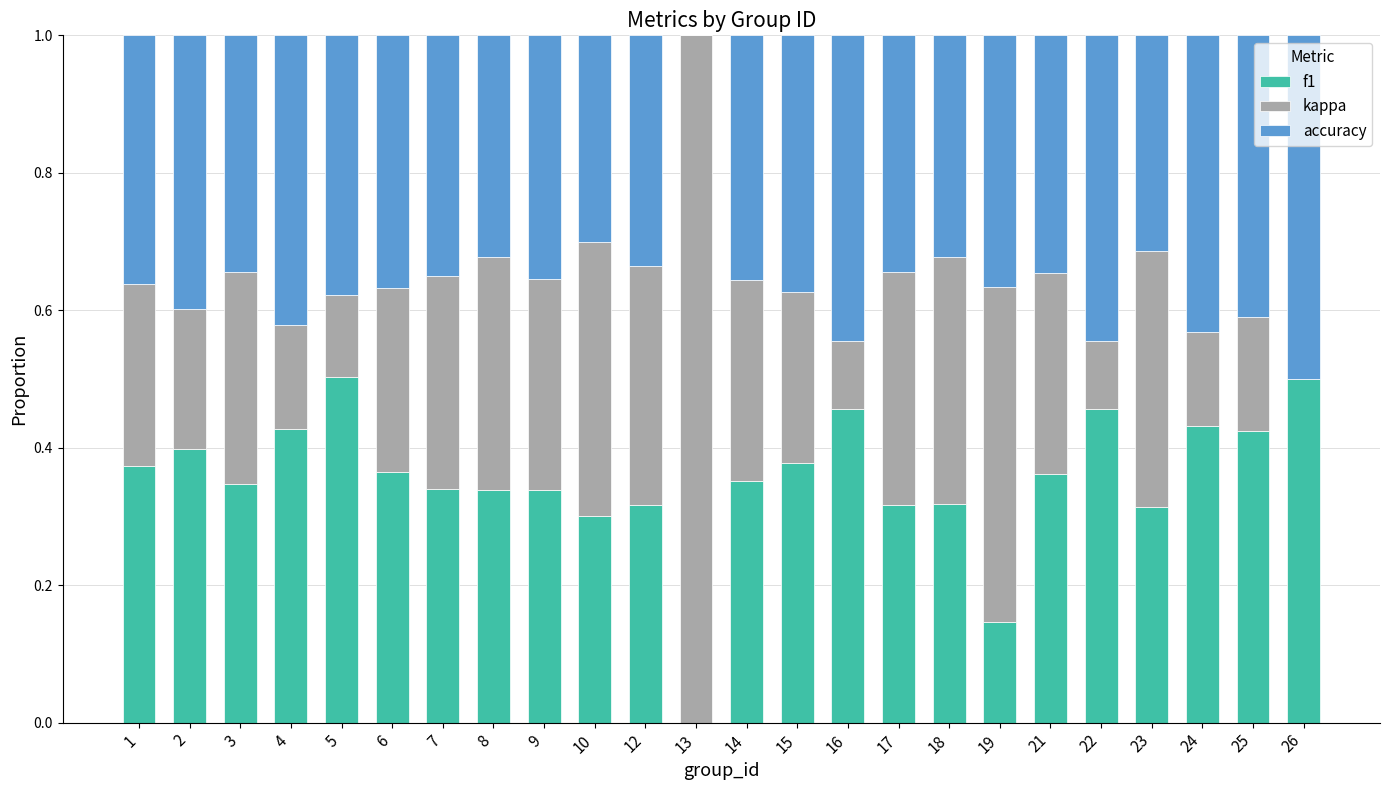

The f1 series shows 0.5 at 9. True or false?

False